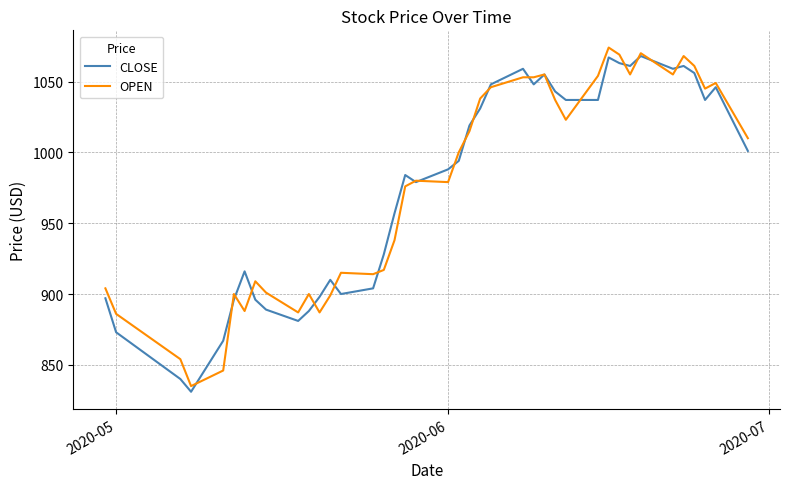

What is the minimum value for OPEN?

835